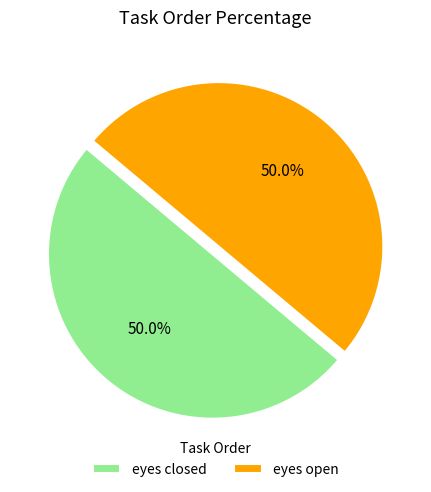

How many segments does this pie chart have?

2